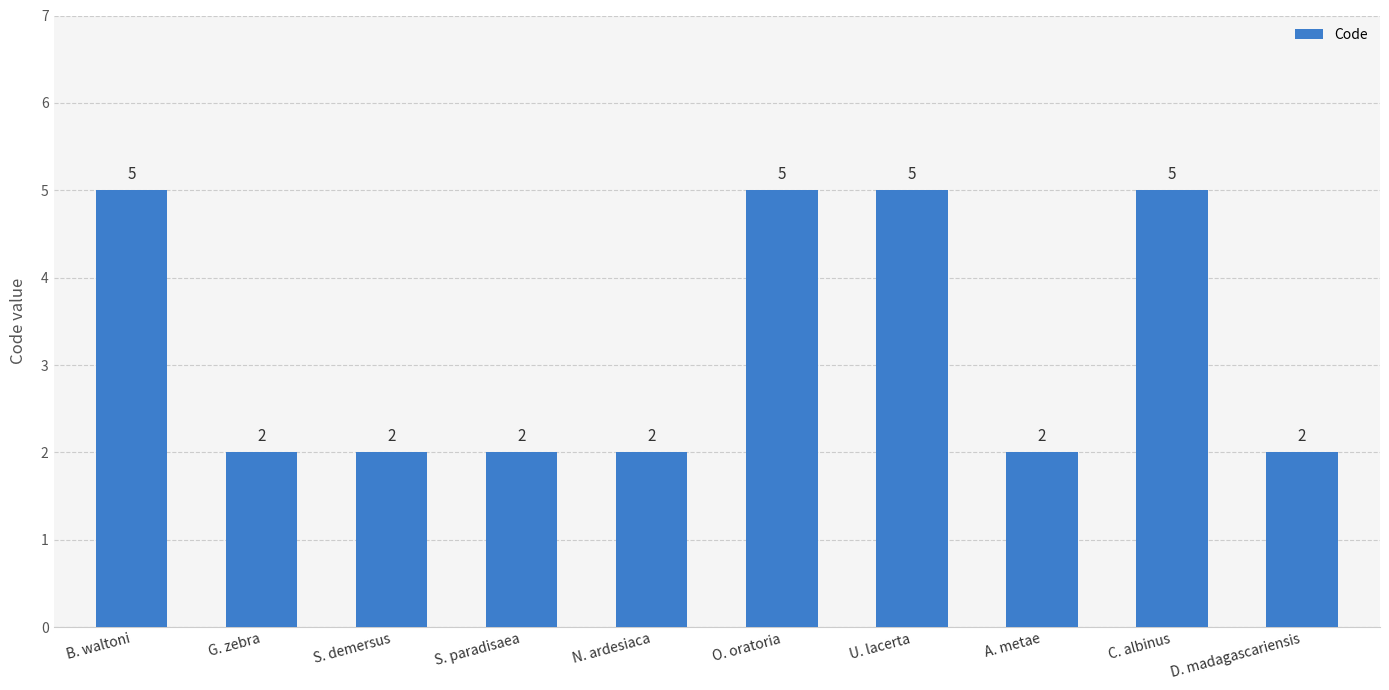

What is the value of the 2nd bar from the left?

2